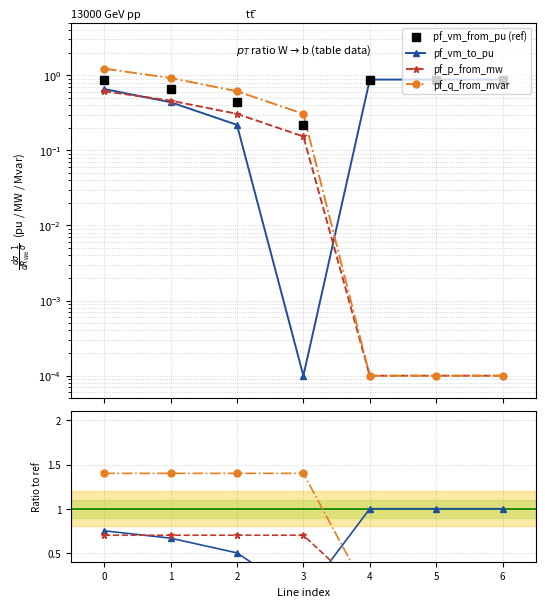

True or false: pf_p_from_mw has a value of 0.0 at 4.

True